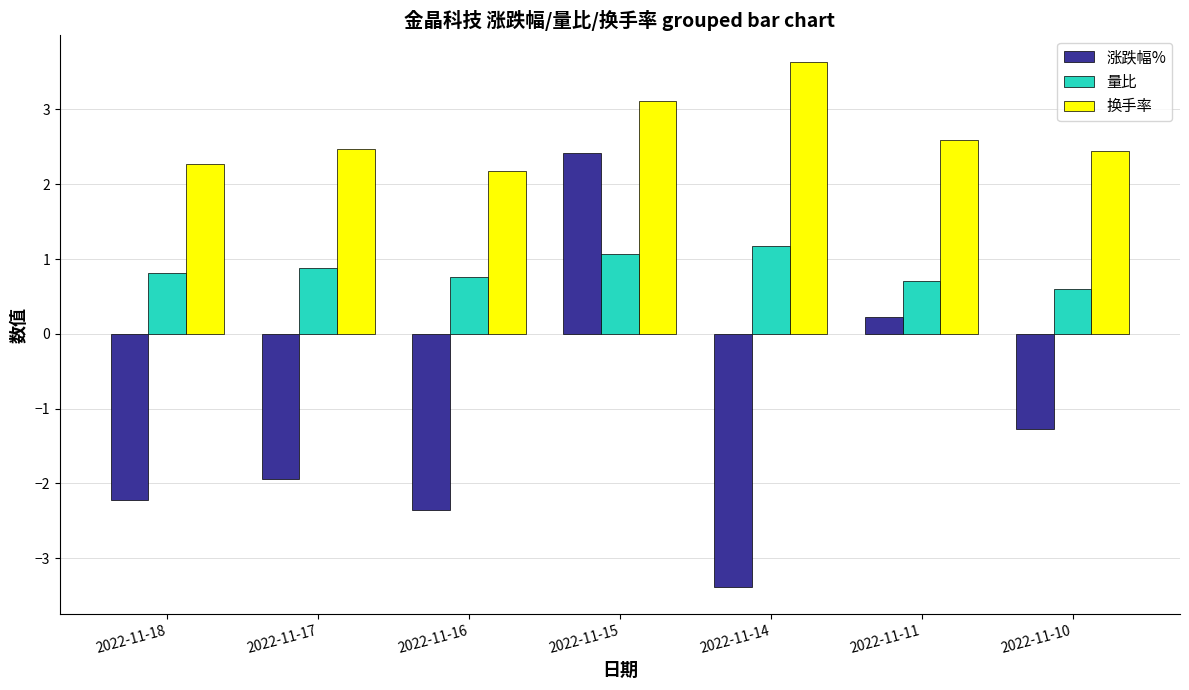

Is the value of 涨跌幅% at 2022-11-11 greater than the value of 换手率 at 2022-11-11?

No